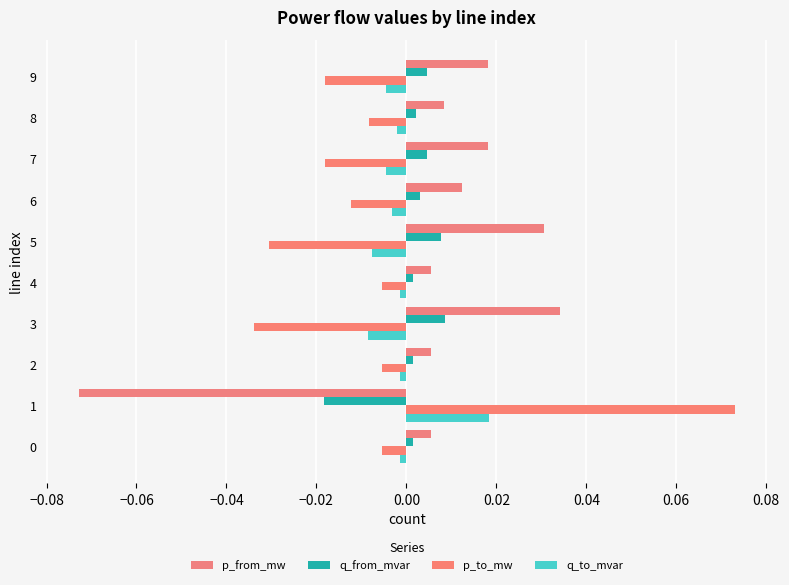

Rank the series by their average value, from lowest to highest.

p_to_mw, q_to_mvar, q_from_mvar, p_from_mw